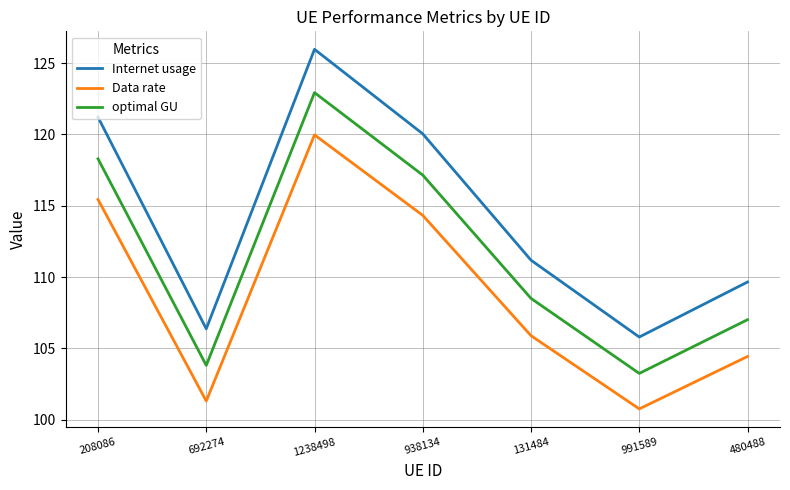

Which series has the widest spread of values?

Internet usage